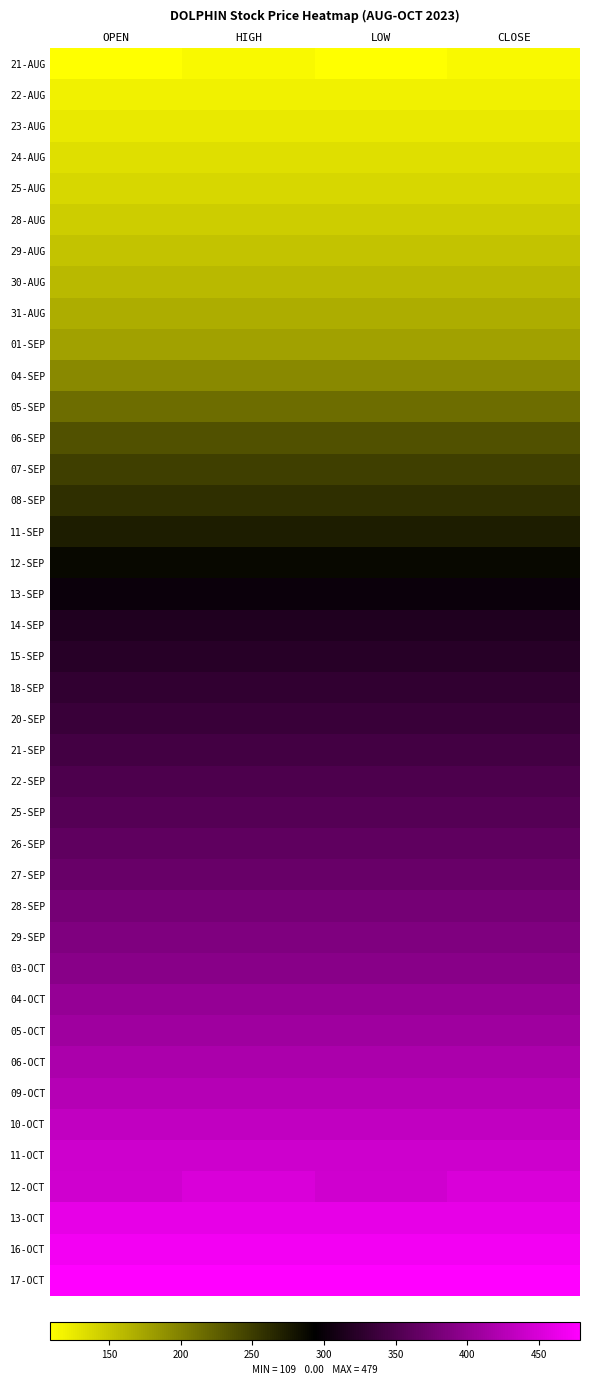

Count the number of data series in this chart.

40